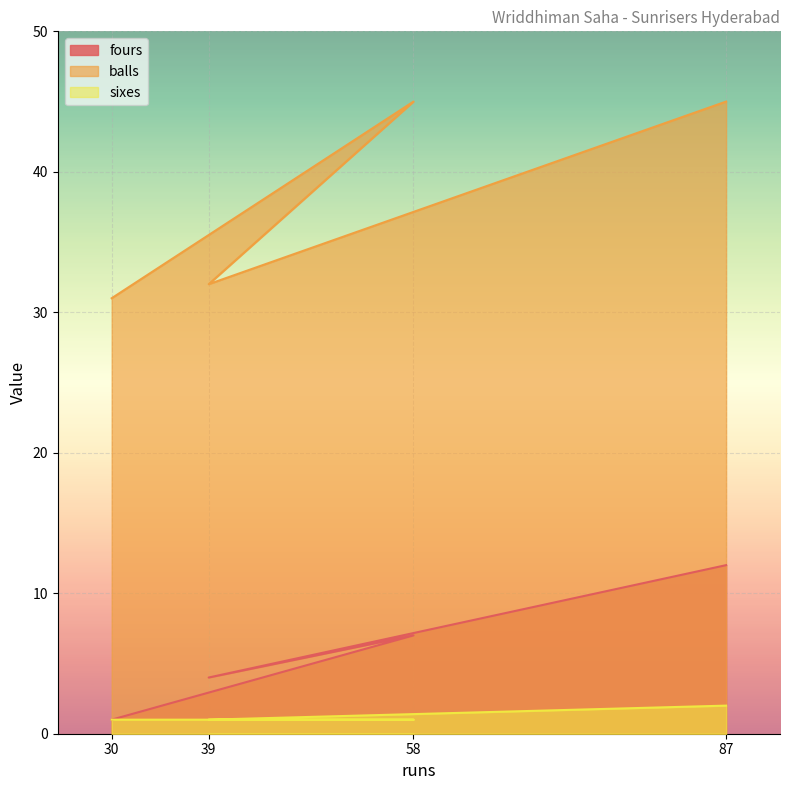

At 87, list the series in order from smallest to largest.

sixes, fours, balls